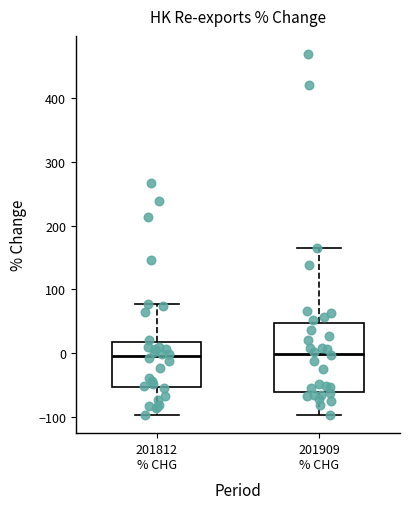

Reading left to right, read every box against the y-axis: the position of its median line, the range the box covers, and the ends of its whiskers. The values are not printed on the chart, so give them approximately, as read against the axis.

201812 % CHG: median 0, box -50 to 20, whiskers -100 to 80
201909 % CHG: median 0, box -60 to 50, whiskers -100 to 170